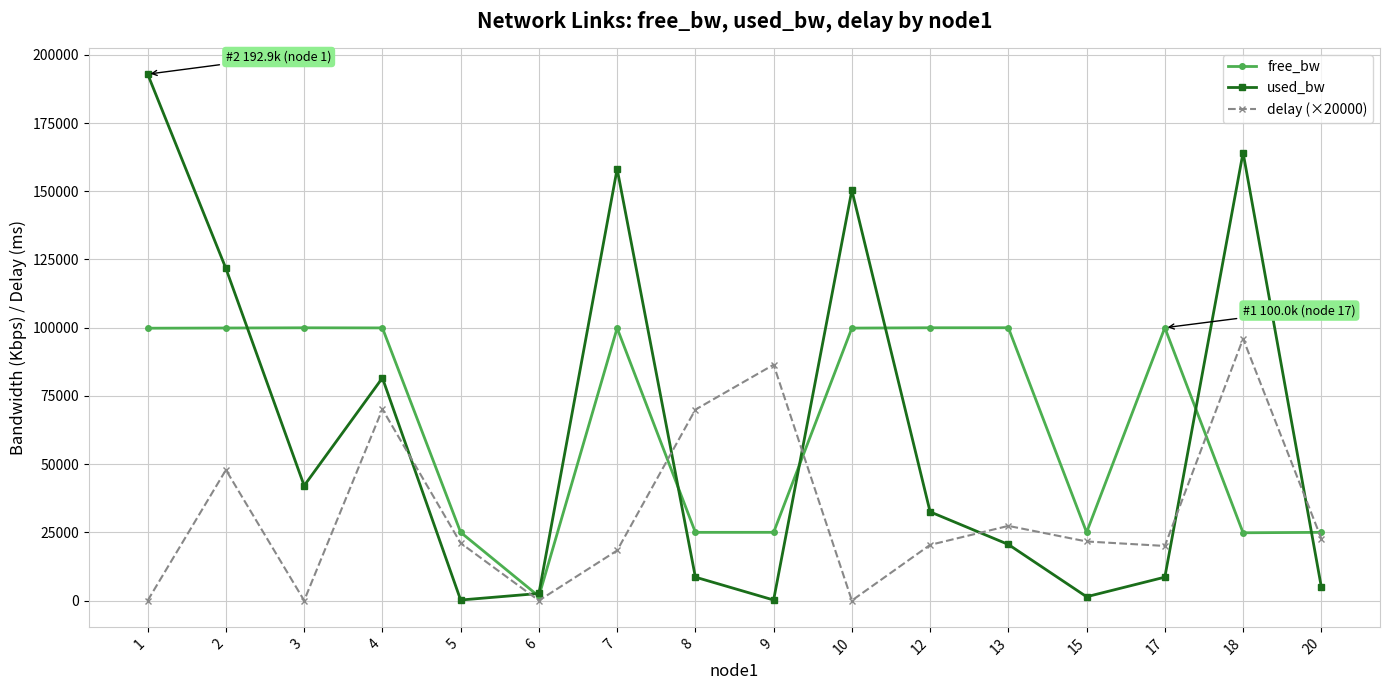

Read the free_bw value at 10.

99849.0